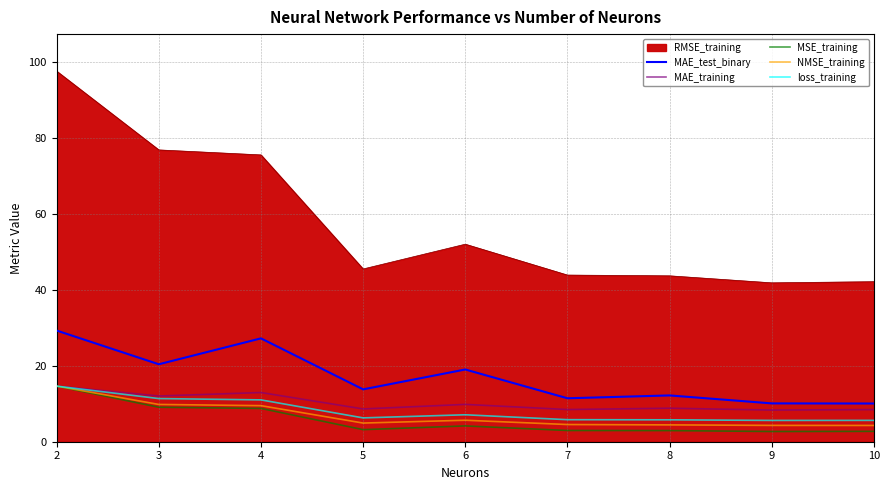

Which series has the largest total across all categories?

RMSE_training